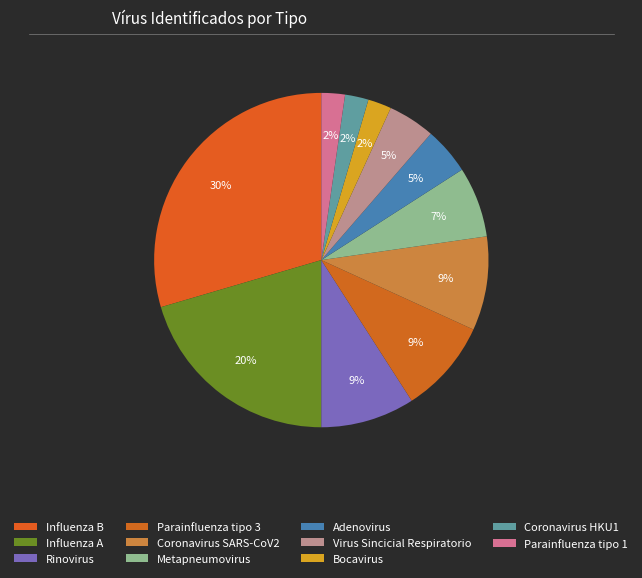

Rank the categories by value from highest to lowest.

Influenza B, Influenza A, Rinovirus, Parainfluenza tipo 3, Coronavirus SARS-CoV2, Metapneumovirus, Adenovirus, Virus Sincicial Respiratorio, Bocavirus, Coronavirus HKU1, Parainfluenza tipo 1